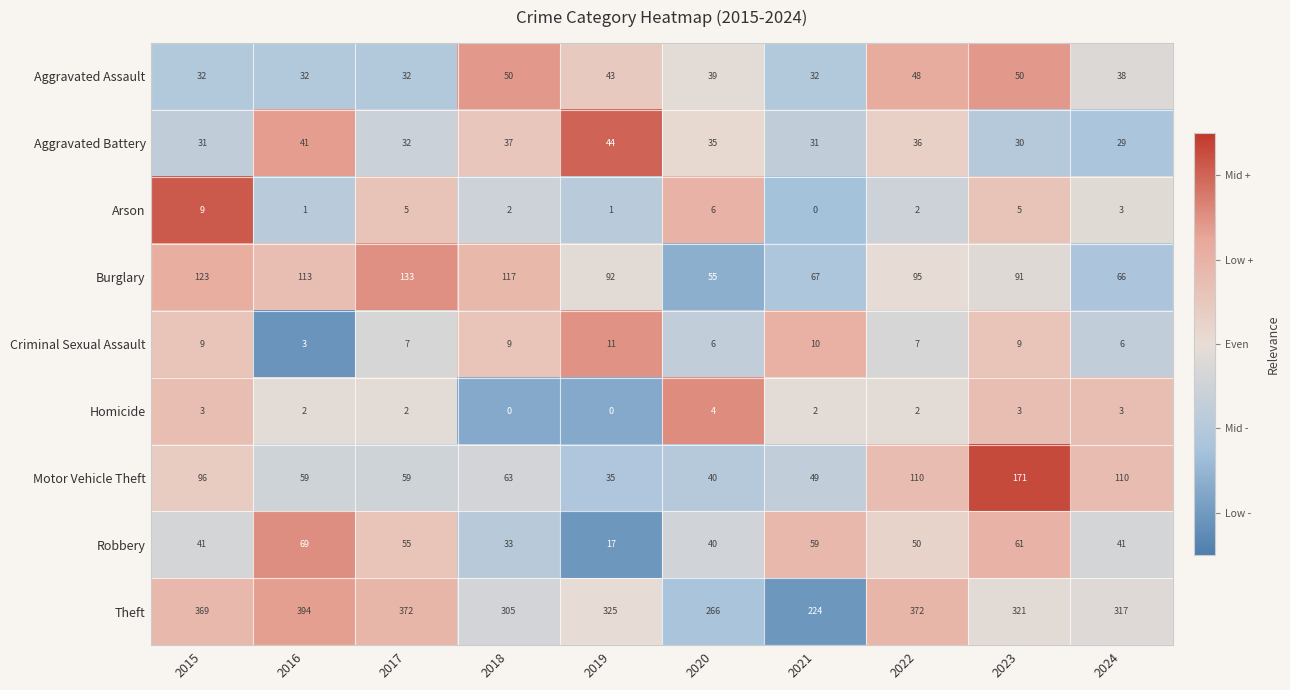

What is the difference between the Criminal Sexual Assault values at 2019 and 2016?

8